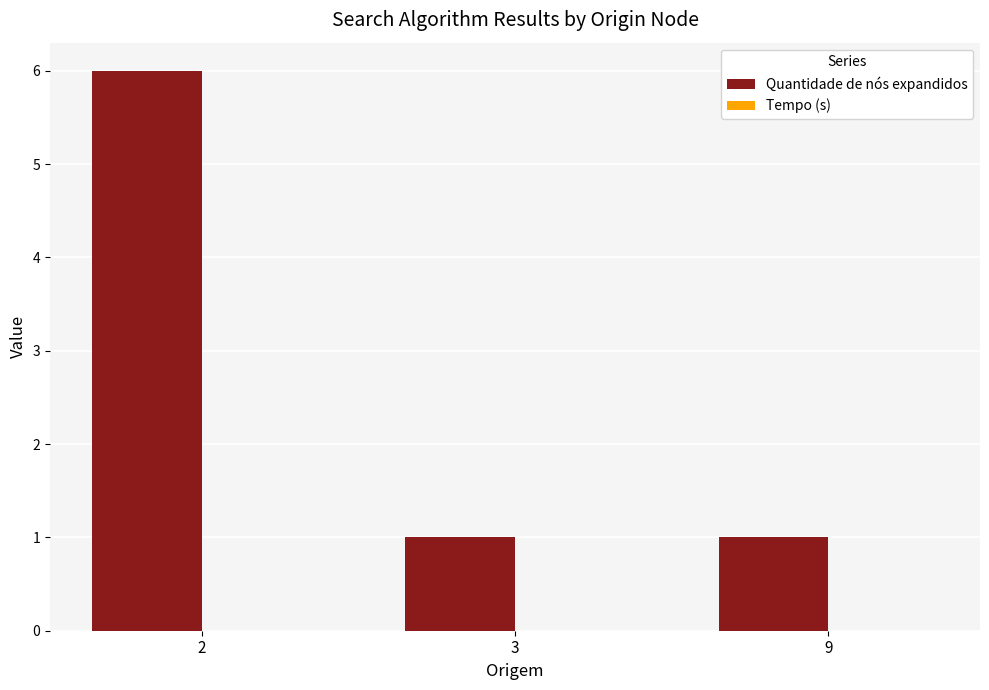

Which series has the largest range (max minus min)?

Quantidade de nós expandidos